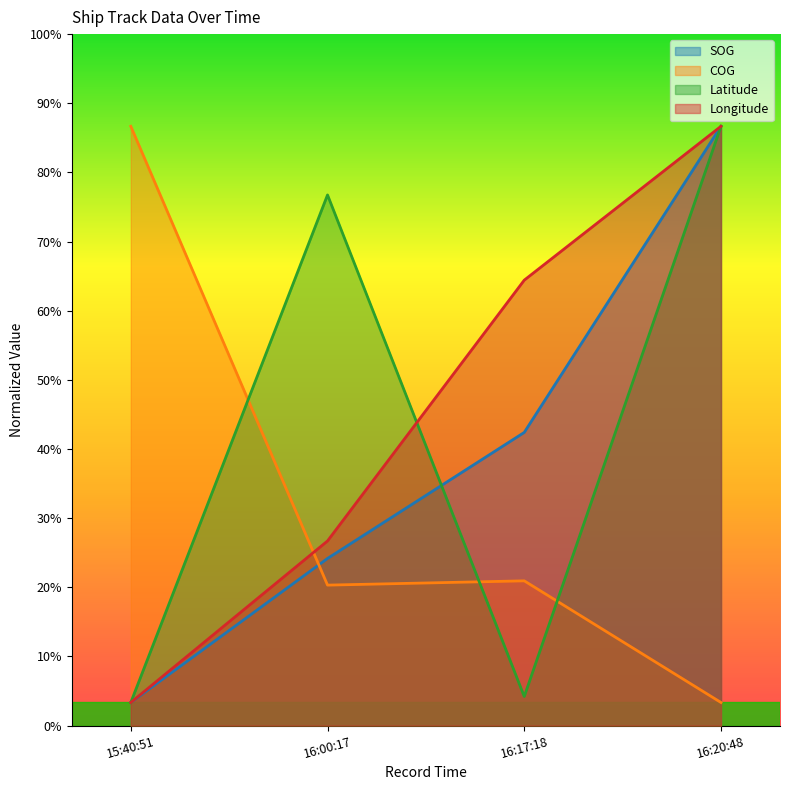

True or false: COG and Longitude intersect in this chart.

True